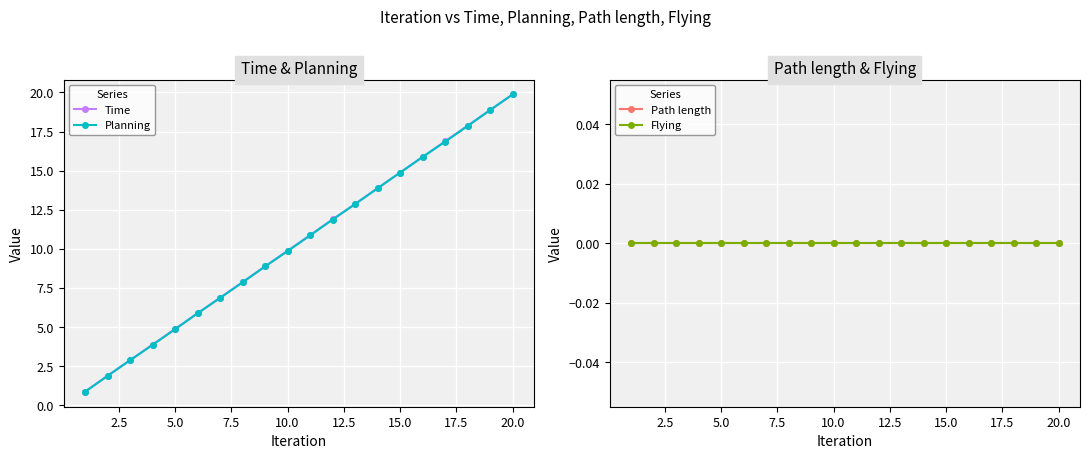

True or false: Path length and Flying intersect in this chart.

False